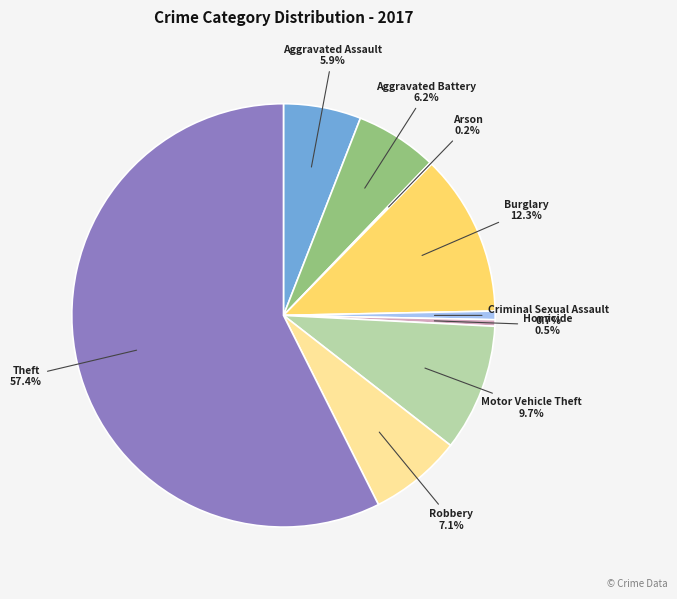

The Aggravated Battery slice represents 14% of the pie. True or false?

False